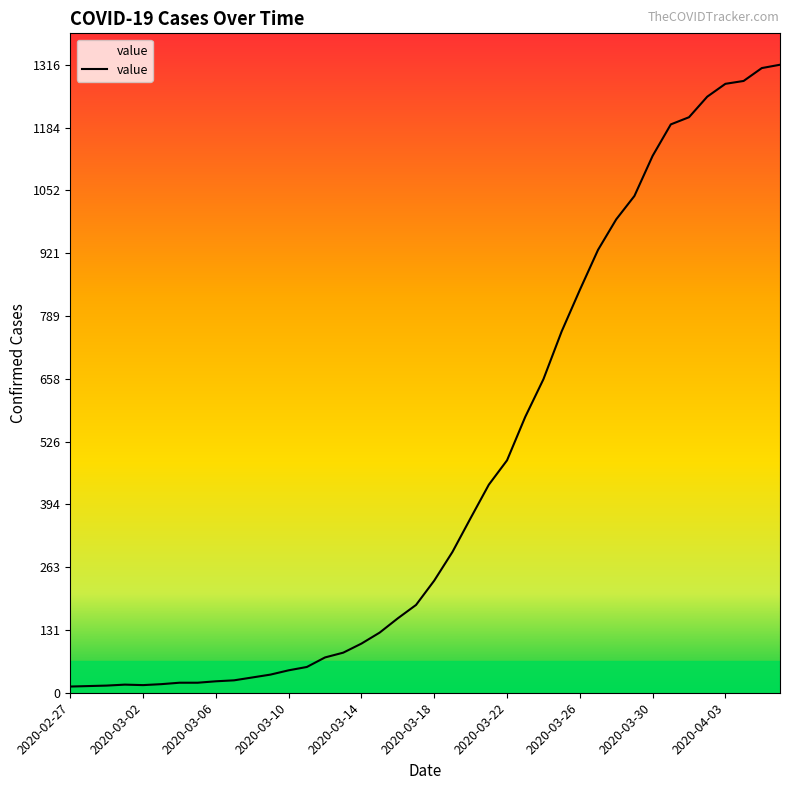

What is the difference between the maximum and minimum values?

1303